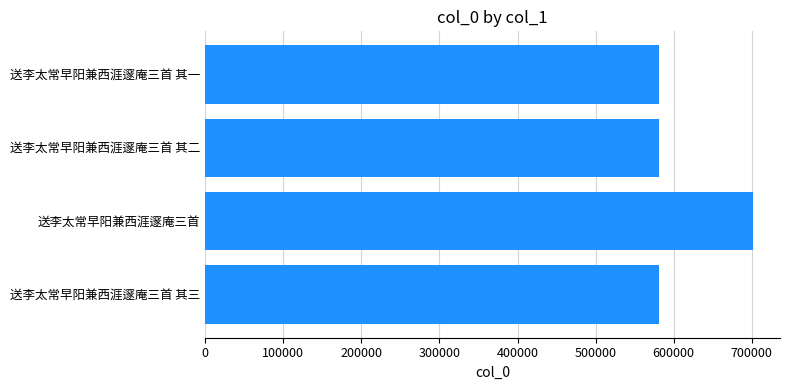

What is the ratio of the value at 送李太常早阳兼西涯邃庵三首 to the value at 送李太常早阳兼西涯邃庵三首 其三?

1.2